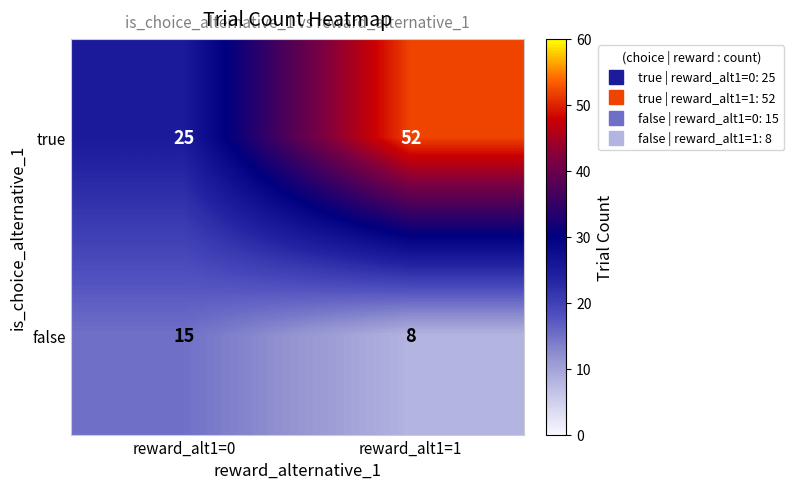

What is the minimum value shown in the chart?

8